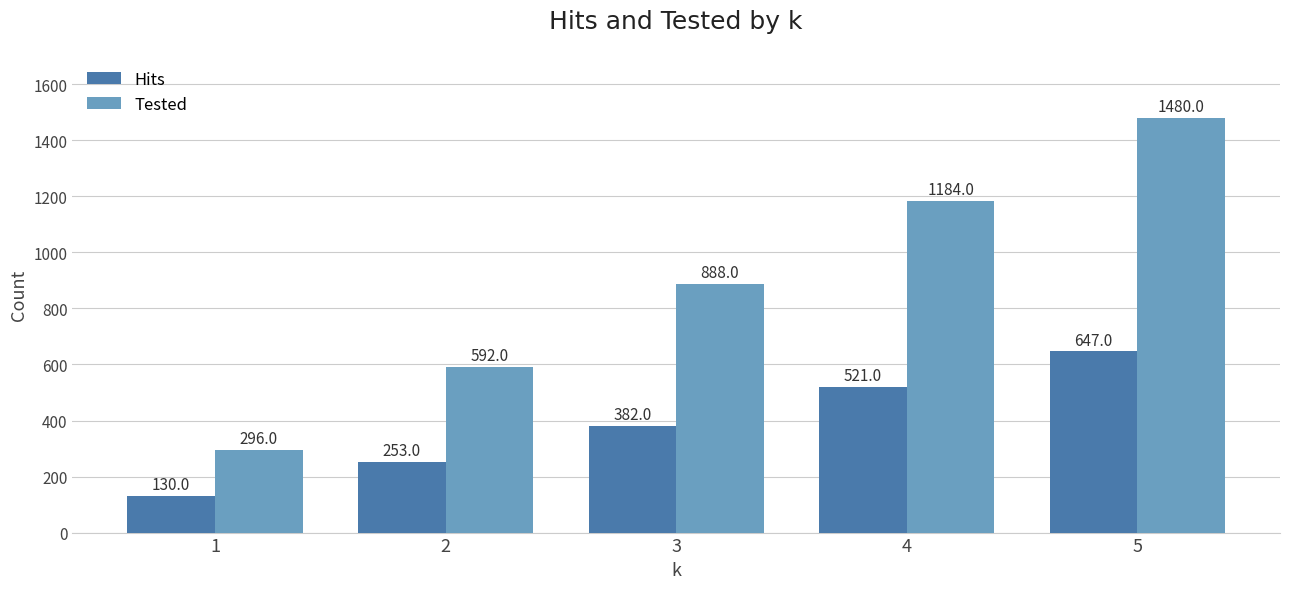

Count the Tested values in the range 592 to 1184.

3